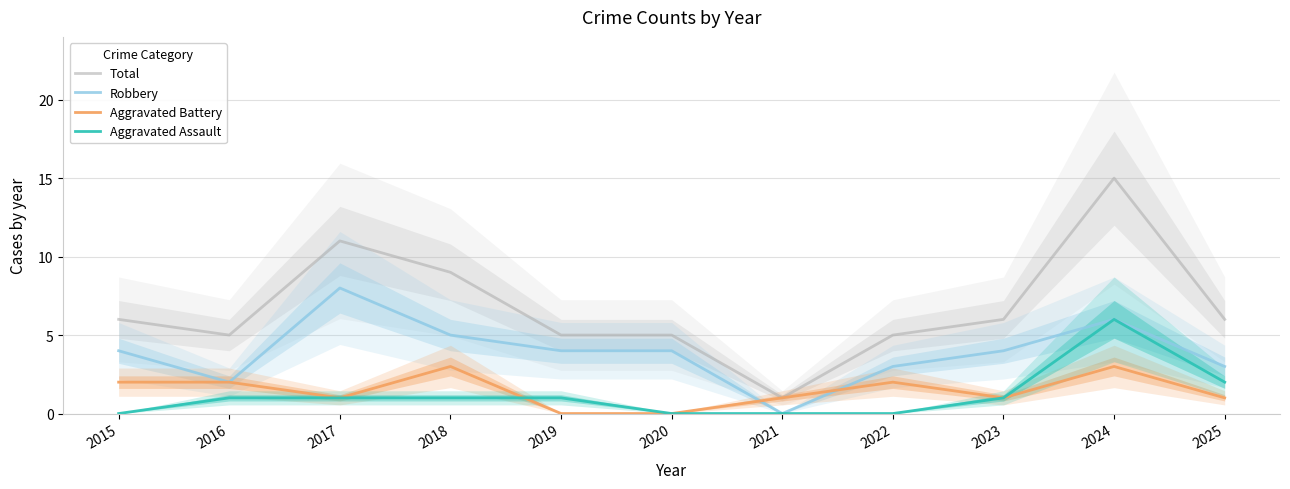

Between 2019 and 2015, which is larger?

2015